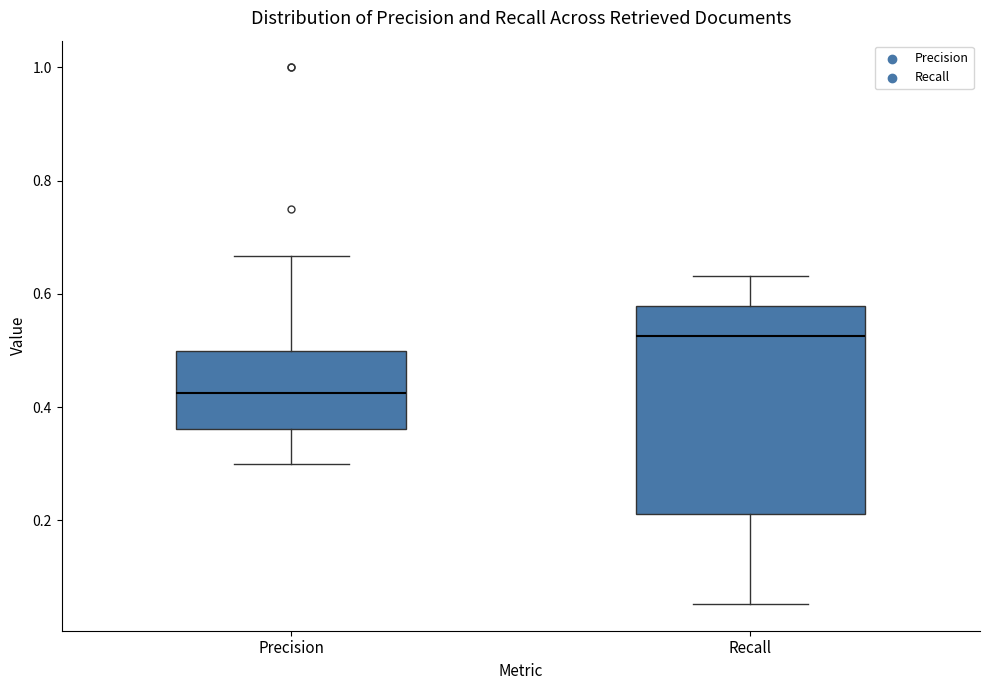

Reading left to right, read every box against the y-axis: the position of its median line, the range the box covers, and the ends of its whiskers. The values are not printed on the chart, so give them approximately, as read against the axis.

Precision: median 0.42, box 0.36 to 0.50, whiskers 0.30 to 0.66
Recall: median 0.52, box 0.22 to 0.58, whiskers 0.06 to 0.64